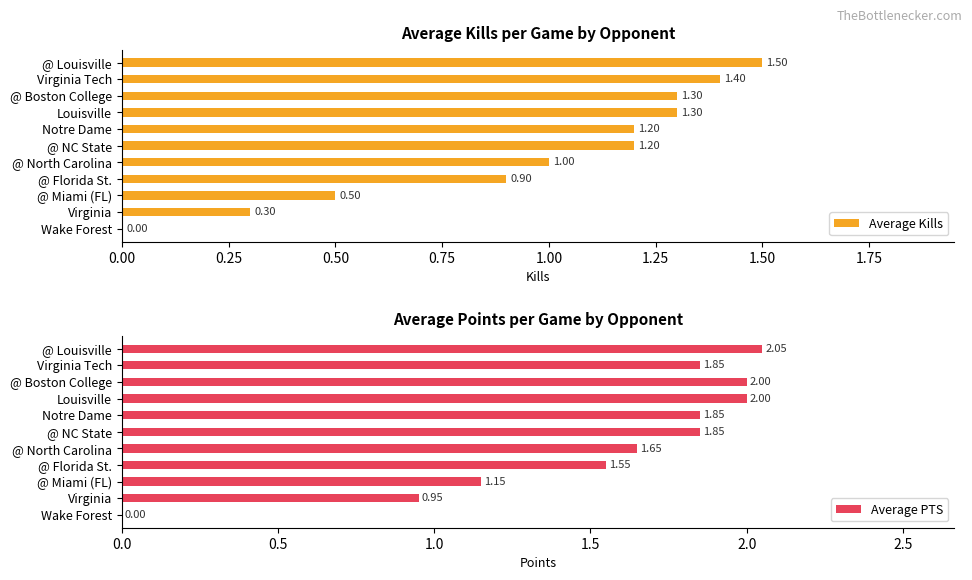

How many values in the Average Kills series are below 1?

4